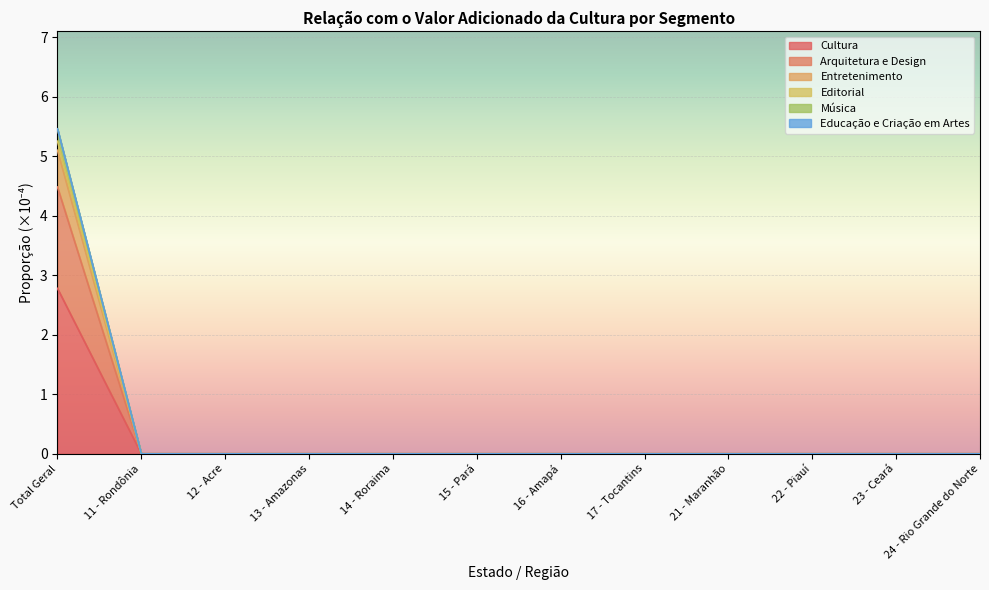

Rank the series by their maximum value, from lowest to highest.

Cultura, Arquitetura e Design, Entretenimento, Editorial, Música, Educação e Criação em Artes